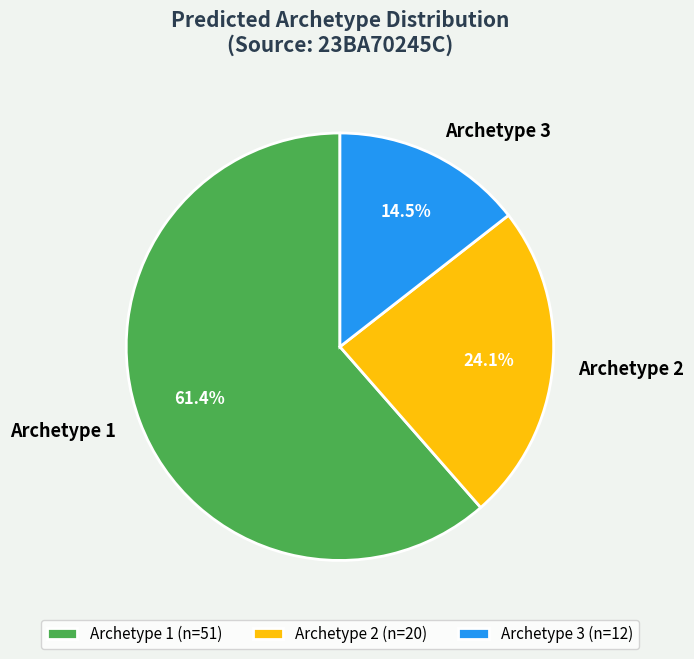

Combined, what portion of the pie is Archetype 1 and Archetype 3?

75.9%